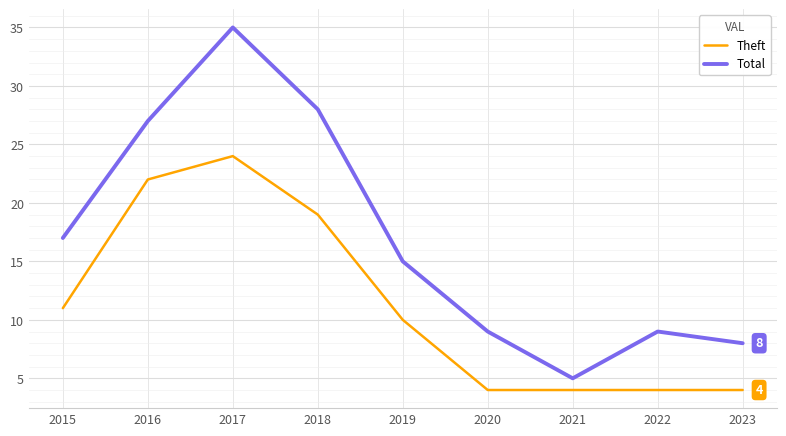

True or false: Theft has more than 2 interior local peaks.

False